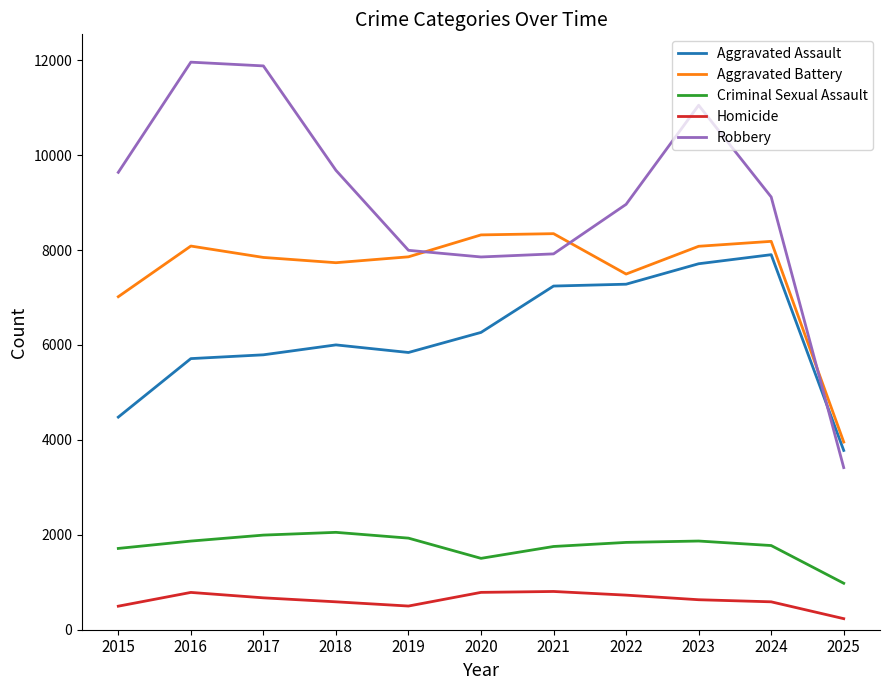

After their last crossing, which series has the higher values: Aggravated Assault or Robbery?

Aggravated Assault